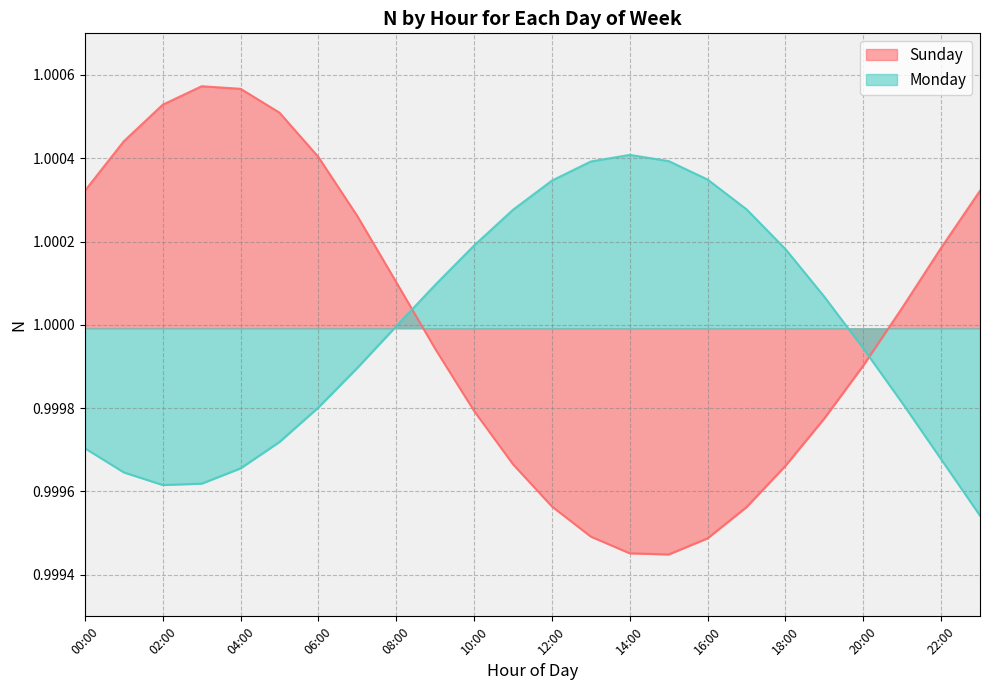

At how many categories does at least one series exceed 1?

23